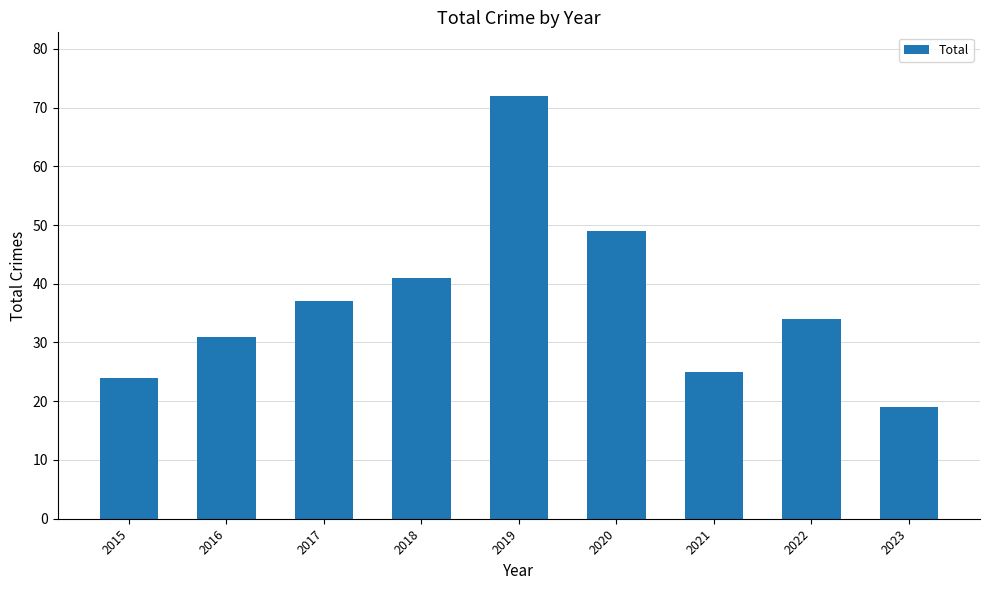

Reading left to right, list all the values displayed in this chart.

24	31	37	41	72	49	25	34	19